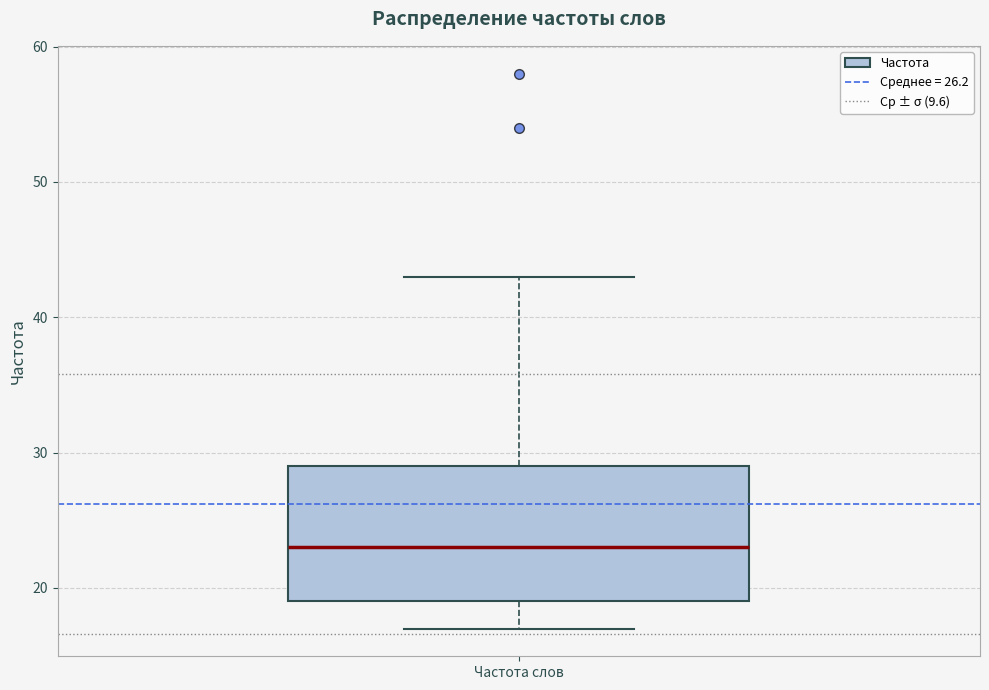

Read this box plot against the y-axis: the position of the median line, the range covered by the box, and the ends of both whiskers. The values are not printed on the chart, so give them approximately, as read against the axis.

median 23, box 19 to 29, whiskers 17 to 43